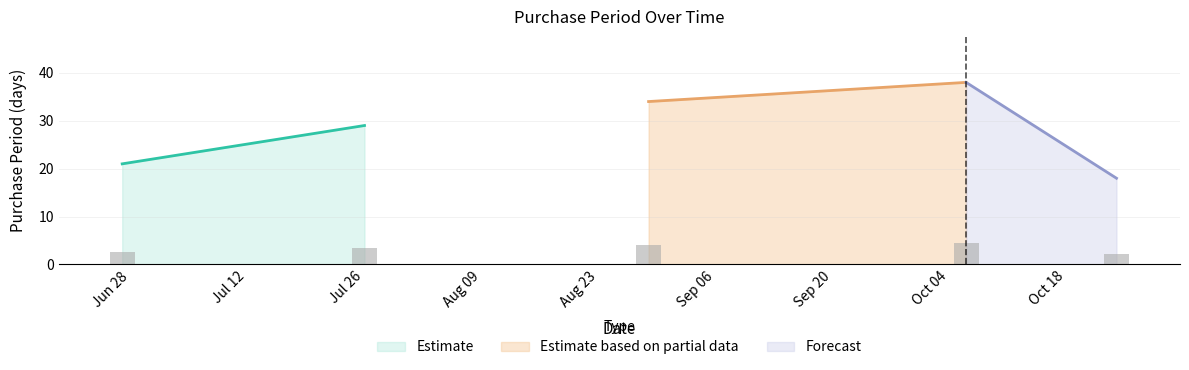

What is the approximate value at 2016-06-27?

21